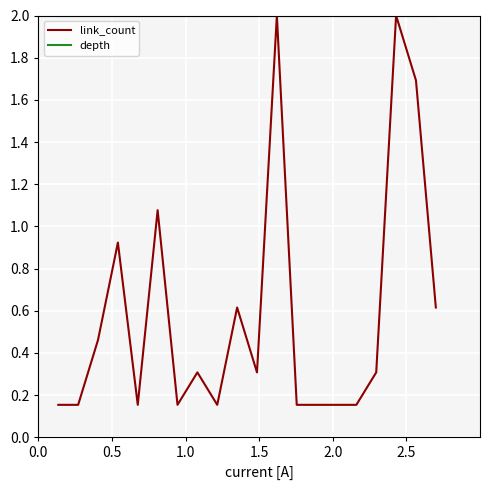

What is the maximum value for link_count?

2.0